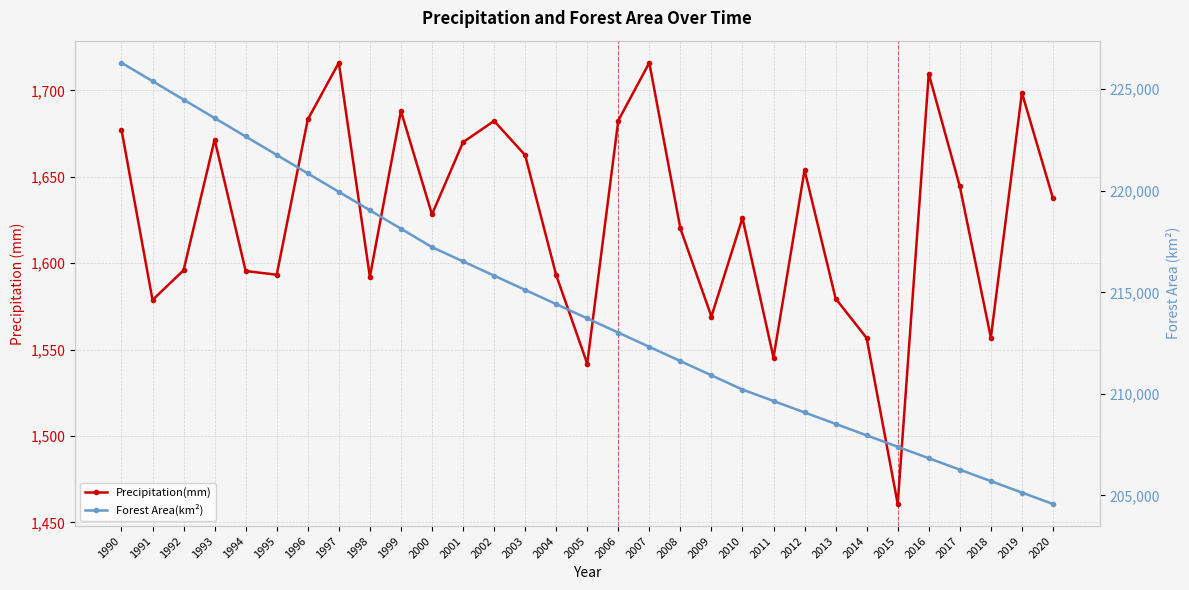

What is the difference between the maximum and minimum values in the Precipitation(mm) series?

255.4